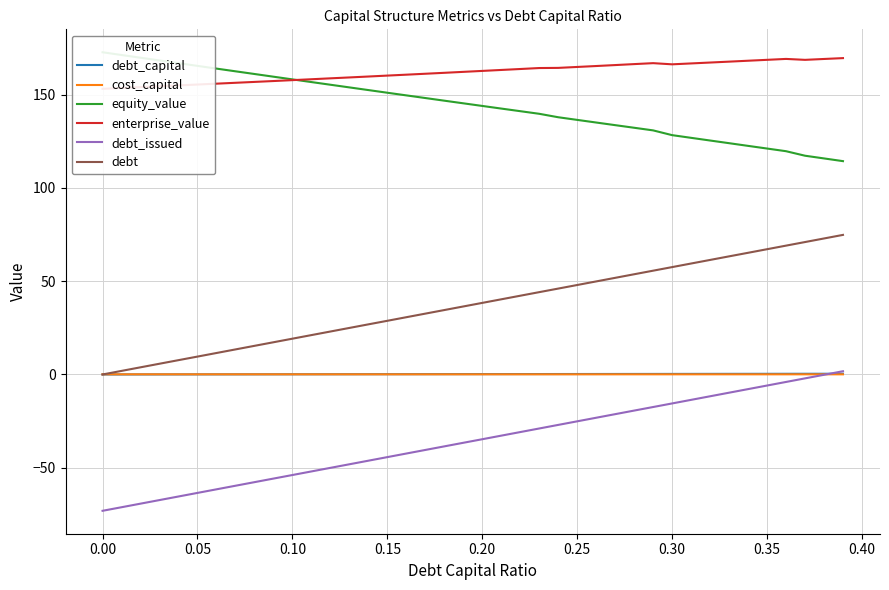

True or false: enterprise_value and debt_capital cross at least once.

False